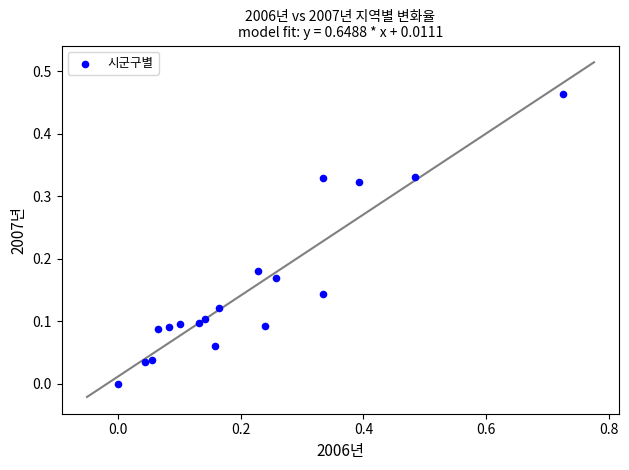

How many data points are displayed?

18